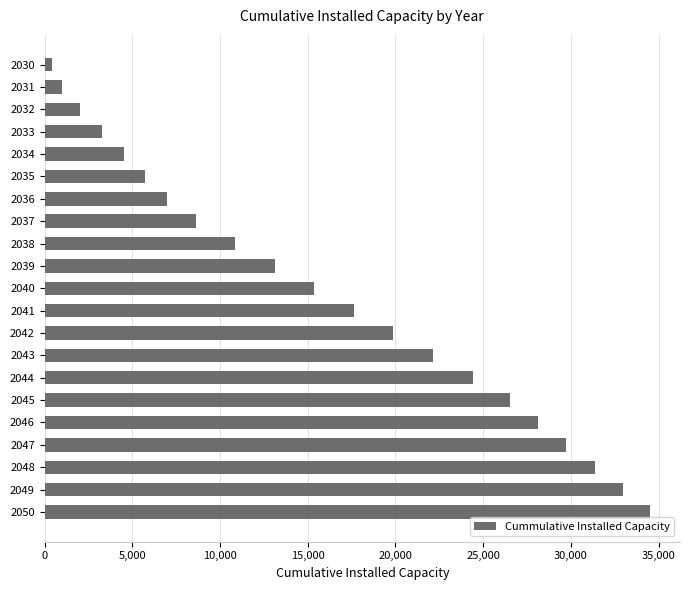

What is the value of the 4th bar from the top?

3281.4